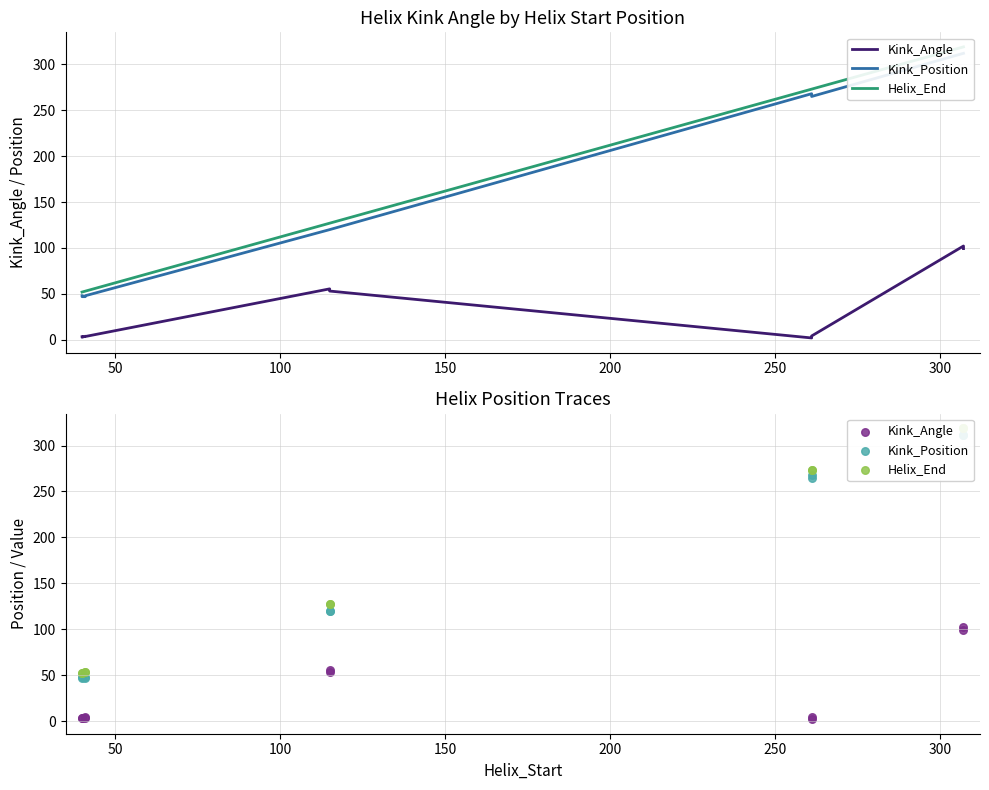

Which series contains the highest Y value?

Helix_End